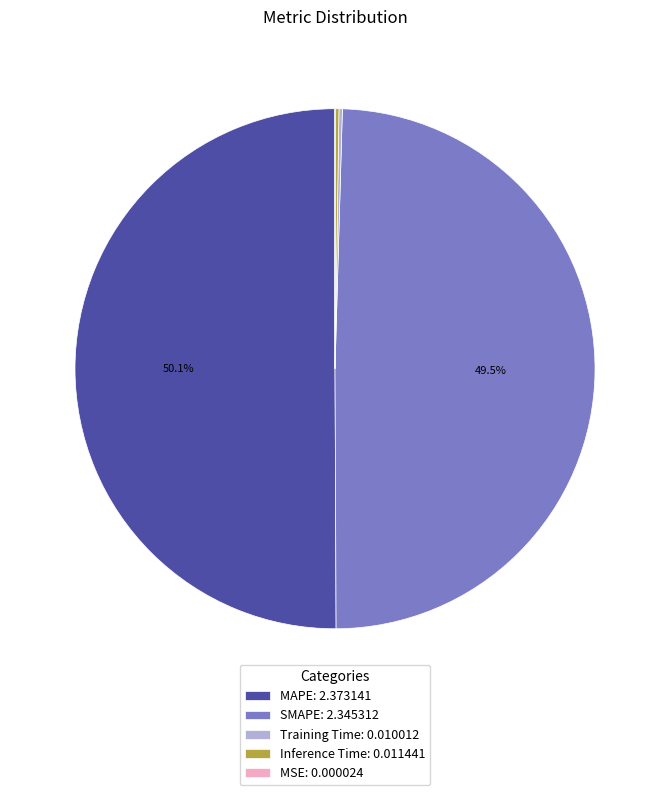

How much of the chart is everything except MAPE: 2.373141?

49.9%